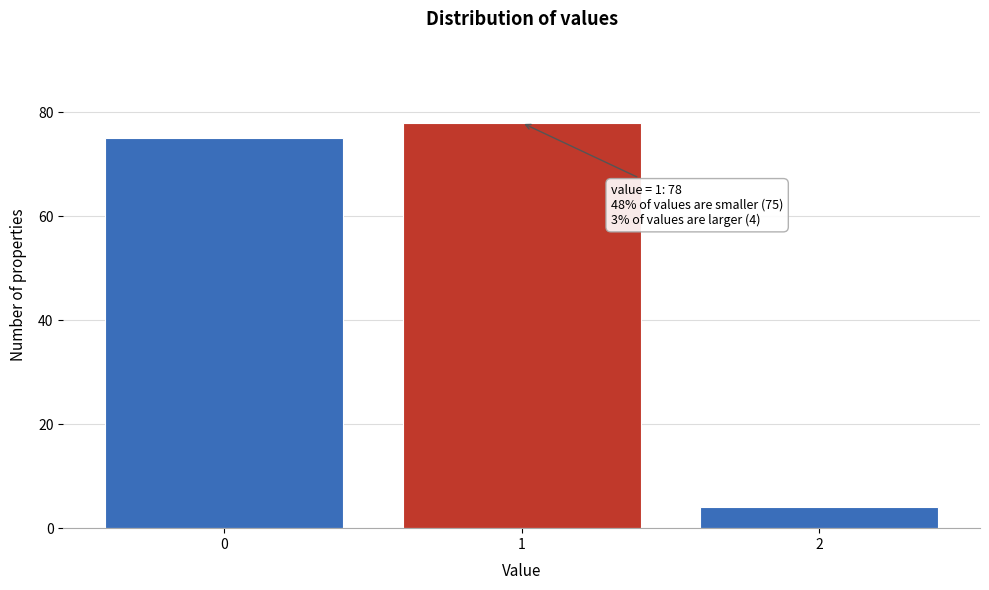

Reading right to left, list all the values displayed in this chart.

4	78	75